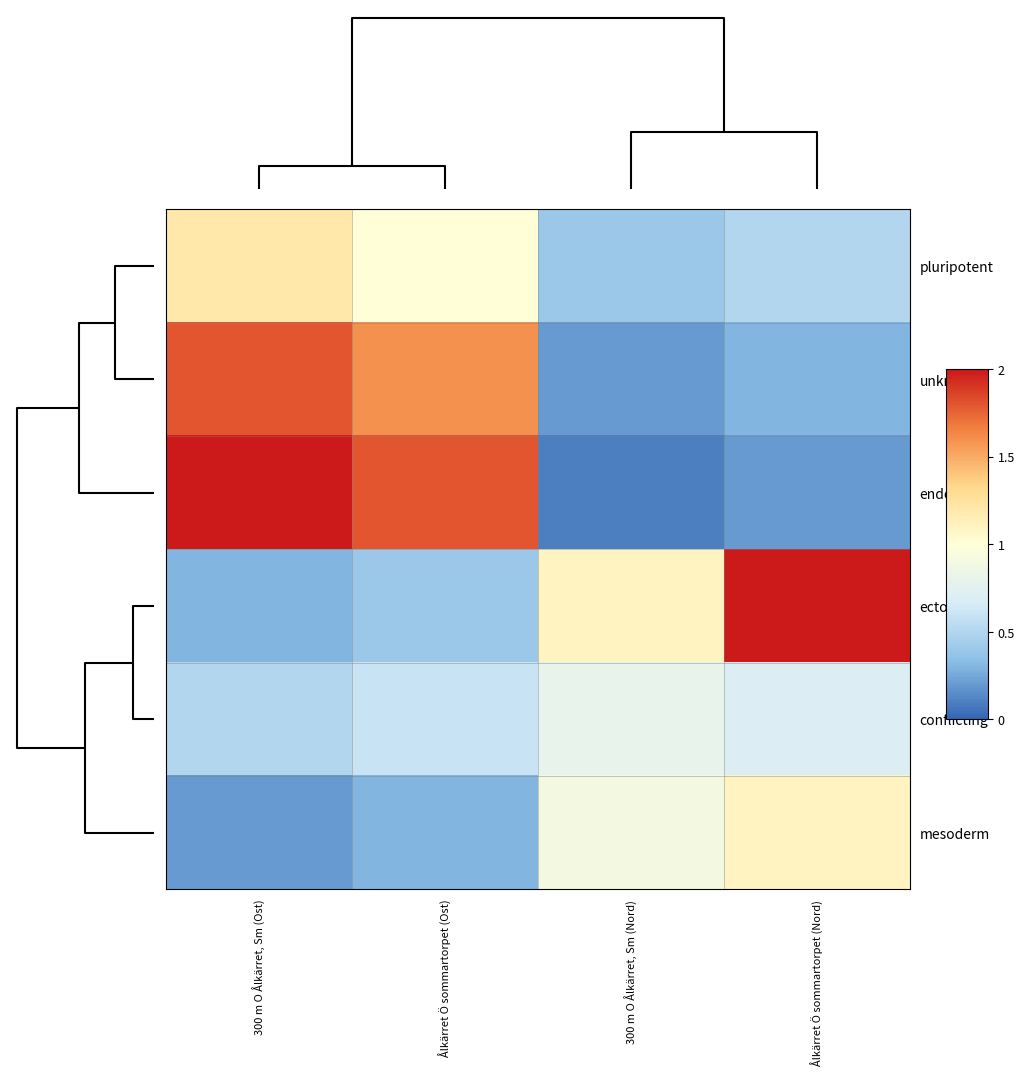

Reading left to right, transcribe all the data shown in this chart.

pluripotent: 300 m O Ålkärret, Sm (Ost)=1.2	Ålkärret Ö sommartorpet (Ost)=1.0	300 m O Ålkärret, Sm (Nord)=0.4	Ålkärret Ö sommartorpet (Nord)=0.5
unknown: 300 m O Ålkärret, Sm (Ost)=1.8	Ålkärret Ö sommartorpet (Ost)=1.6	300 m O Ålkärret, Sm (Nord)=0.2	Ålkärret Ö sommartorpet (Nord)=0.3
endoderm: 300 m O Ålkärret, Sm (Ost)=2.0	Ålkärret Ö sommartorpet (Ost)=1.8	300 m O Ålkärret, Sm (Nord)=0.1	Ålkärret Ö sommartorpet (Nord)=0.2
ectoderm: 300 m O Ålkärret, Sm (Ost)=0.3	Ålkärret Ö sommartorpet (Ost)=0.4	300 m O Ålkärret, Sm (Nord)=1.1	Ålkärret Ö sommartorpet (Nord)=2.0
conflicting: 300 m O Ålkärret, Sm (Ost)=0.5	Ålkärret Ö sommartorpet (Ost)=0.6	300 m O Ålkärret, Sm (Nord)=0.8	Ålkärret Ö sommartorpet (Nord)=0.7
mesoderm: 300 m O Ålkärret, Sm (Ost)=0.2	Ålkärret Ö sommartorpet (Ost)=0.3	300 m O Ålkärret, Sm (Nord)=0.9	Ålkärret Ö sommartorpet (Nord)=1.1